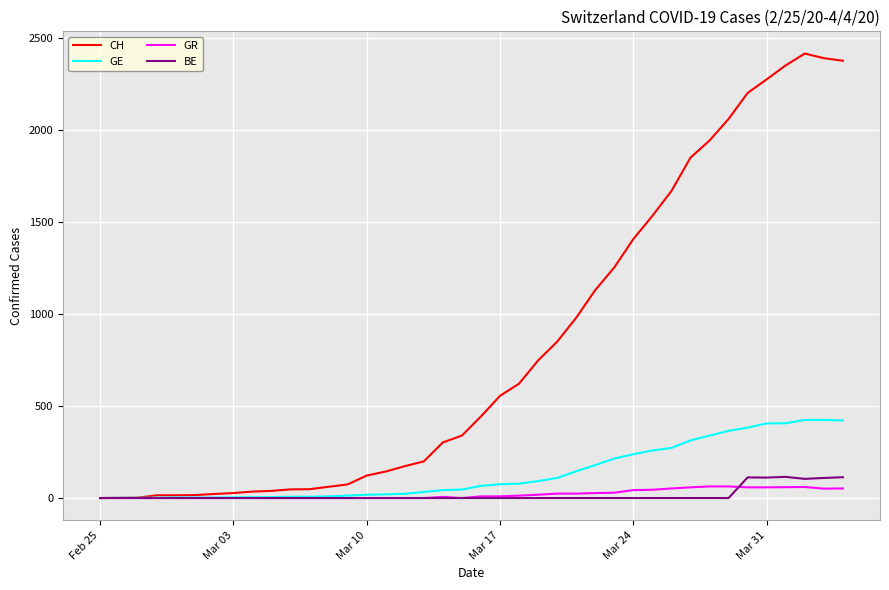

What is the maximum value shown in the chart?

2413